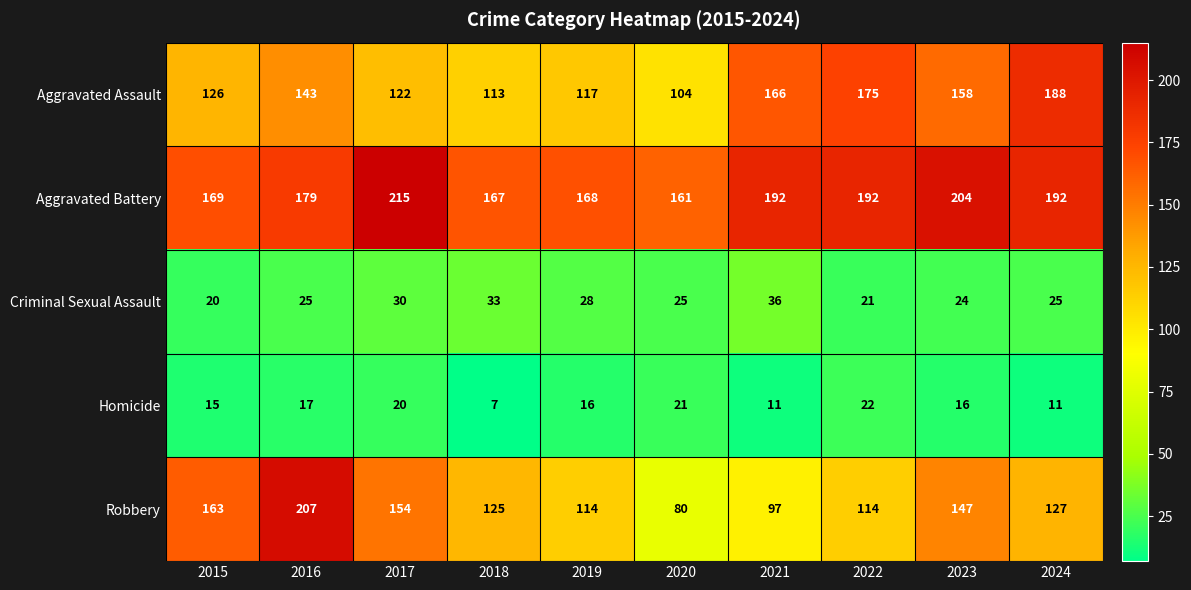

True or false: Homicide has a value of 22 at 2022.

True